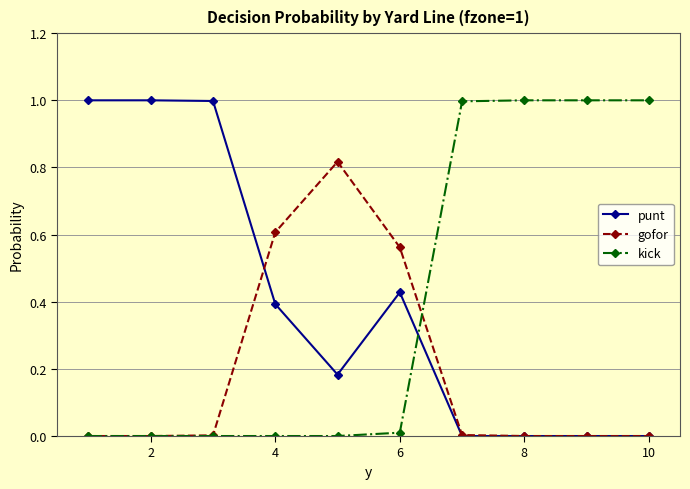

True or false: gofor has more than 0 points higher than both neighbors.

True